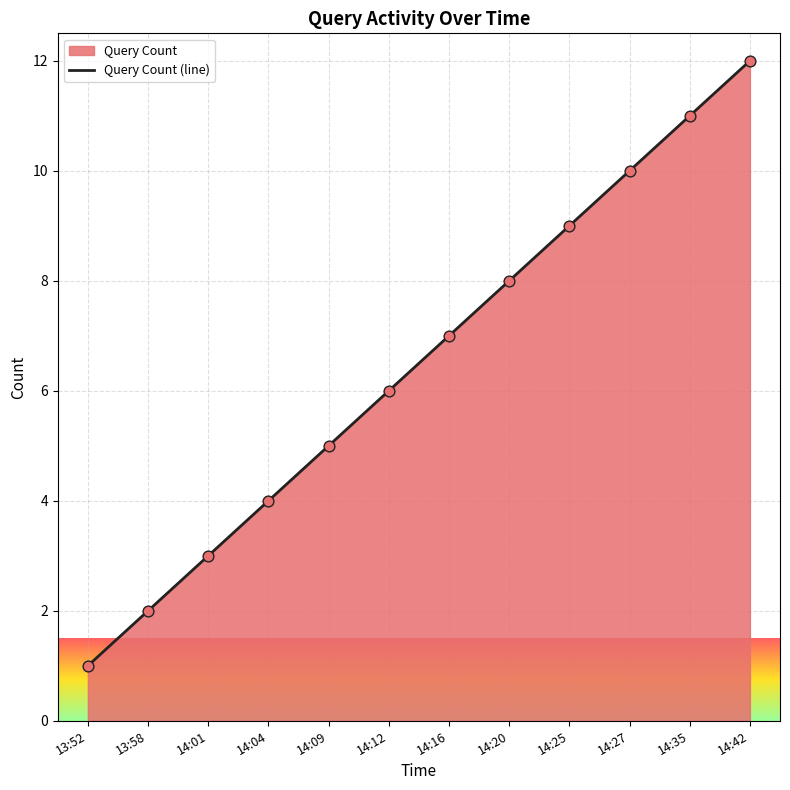

Approximately how many times larger is the value at 13:58 compared to 14:25?

0.2